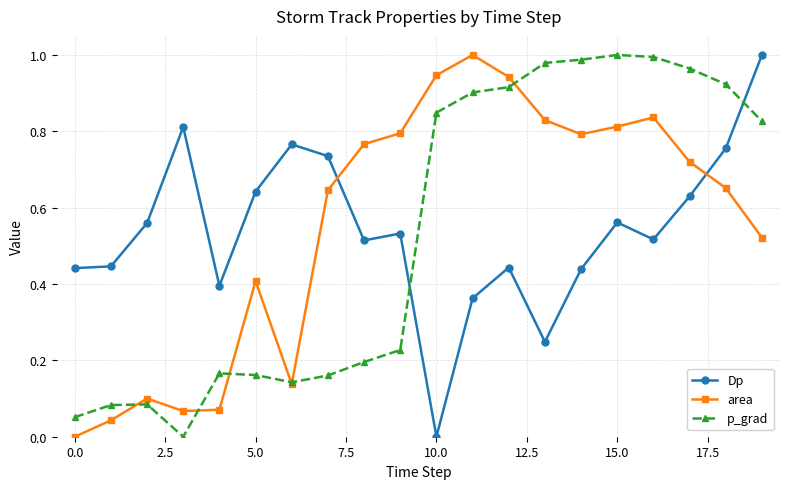

Which series ends up on top after the final intersection of Dp and area?

Dp